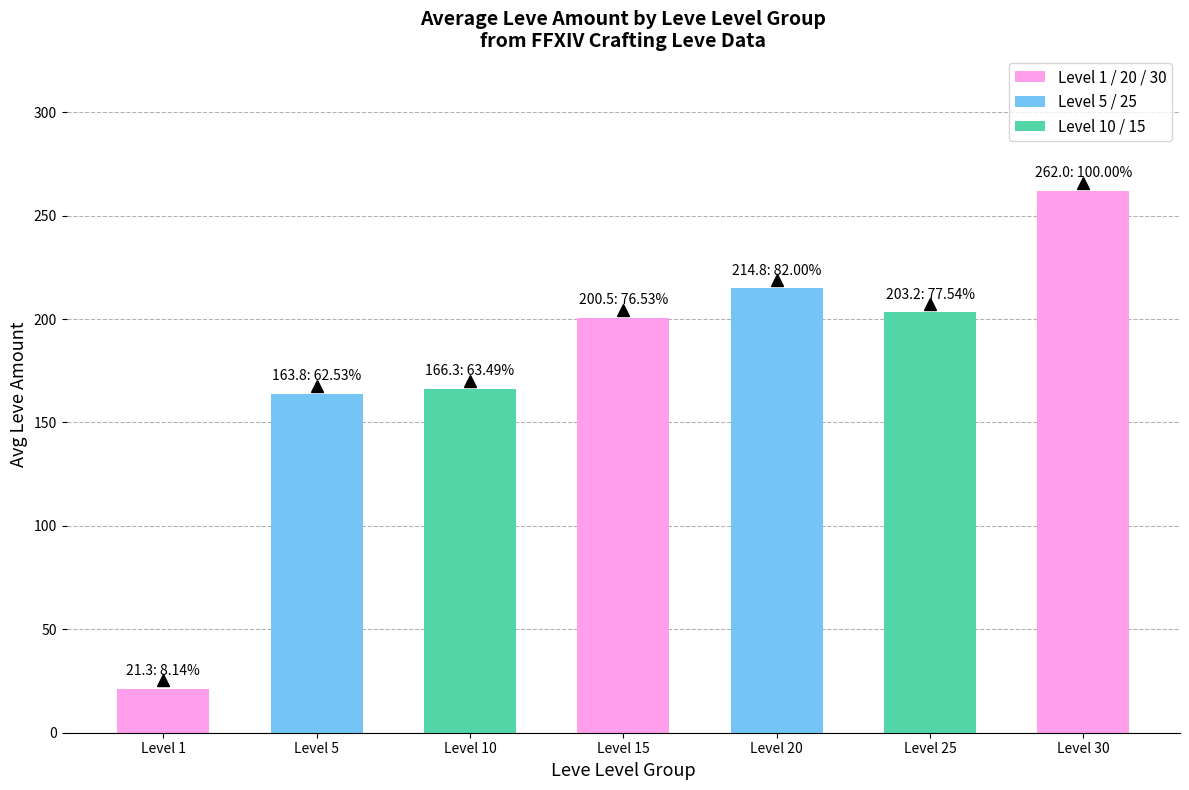

What is the value of the 1st bar from the left?

21.3